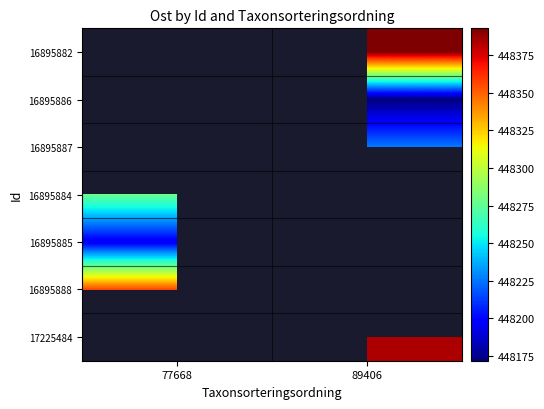

The value of 16895887 at 89406 is 448225.9. True or false?

True